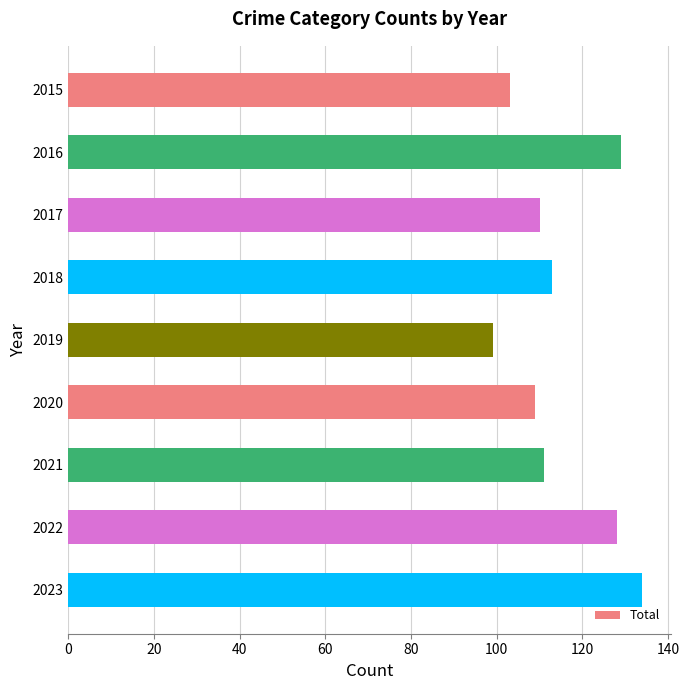

What is the sum of all values?

1036